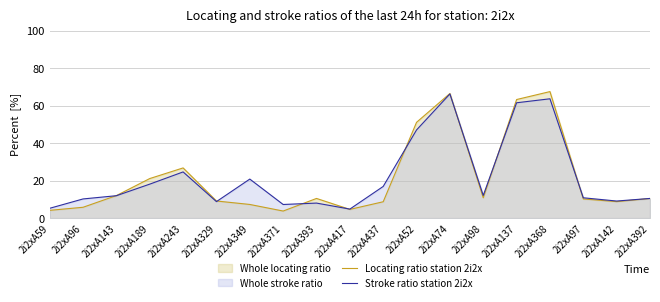

Rank the series by their maximum value, from highest to lowest.

Locating ratio station 2i2x, Stroke ratio station 2i2x